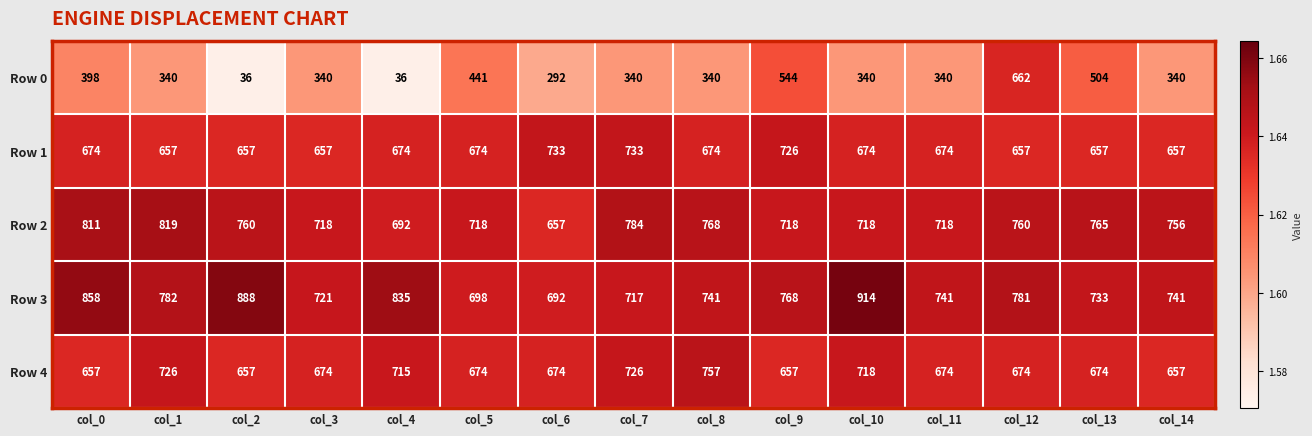

List the series in order of their peak value, highest first.

Row 3, Row 2, Row 4, Row 1, Row 0